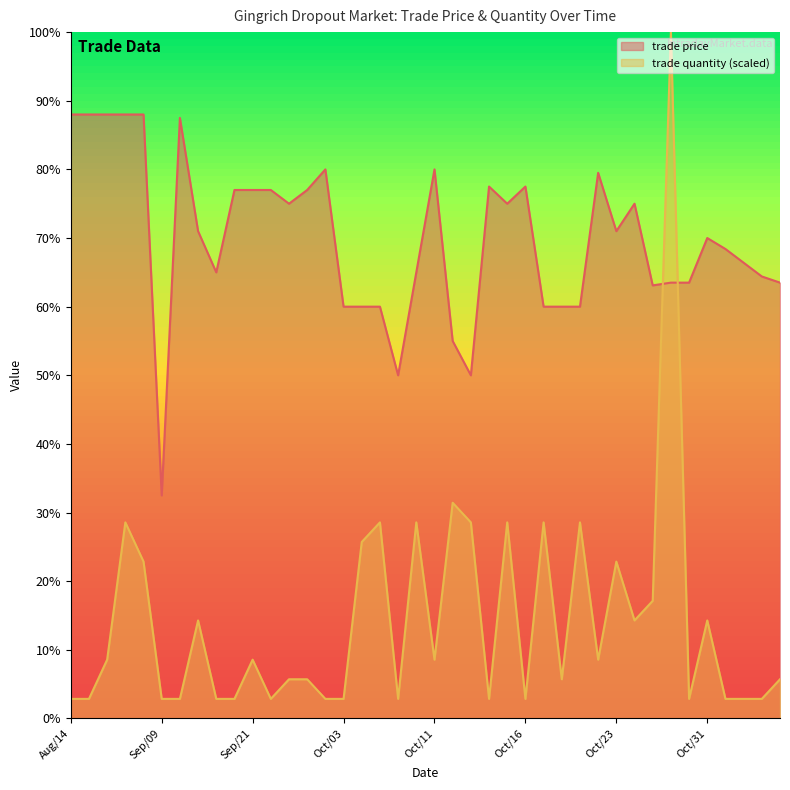

Which category has the lowest value in the trade price series?

Sep/09